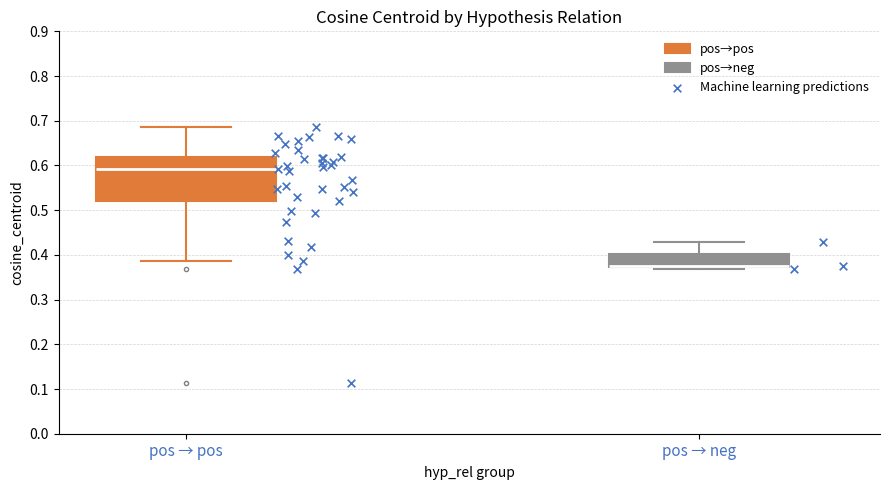

Where does the median line of the box for pos → pos sit on the y-axis? The values are not printed on the chart, so give them approximately, as read against the axis.

0.59